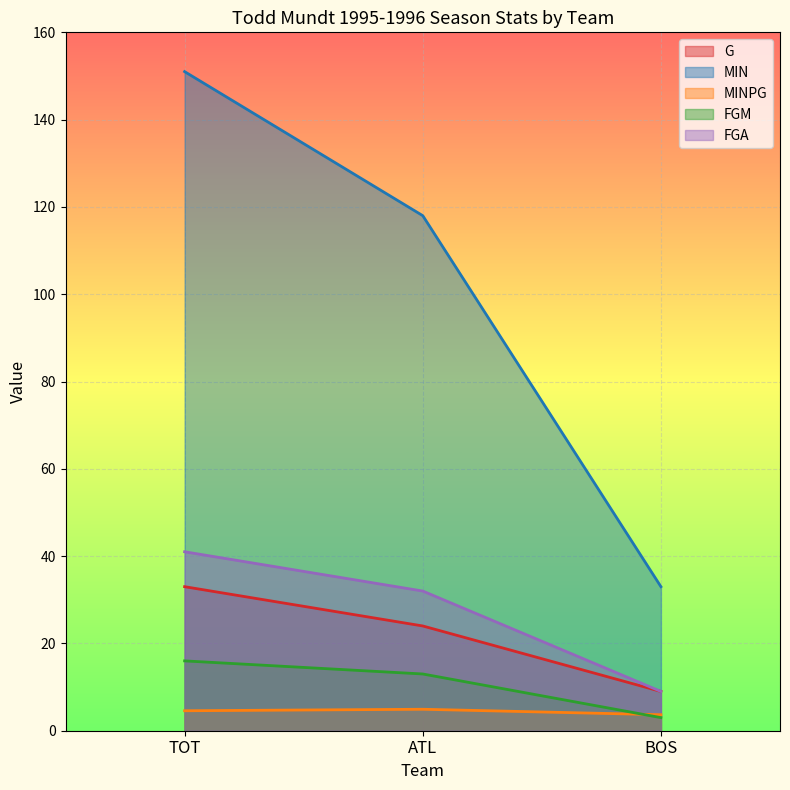

How many lines are shown in the chart?

5